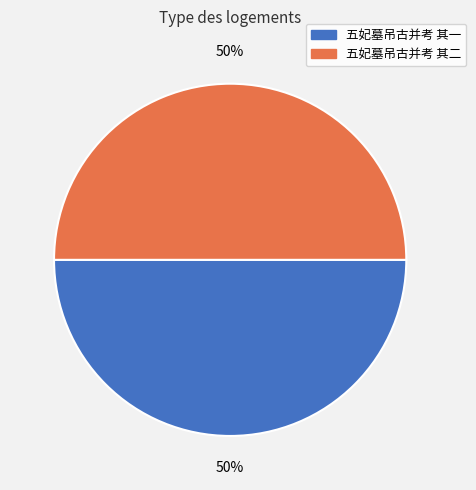

Combined, do 五妃墓吊古并考 其一 and 五妃墓吊古并考 其二 account for over 50%?

Yes